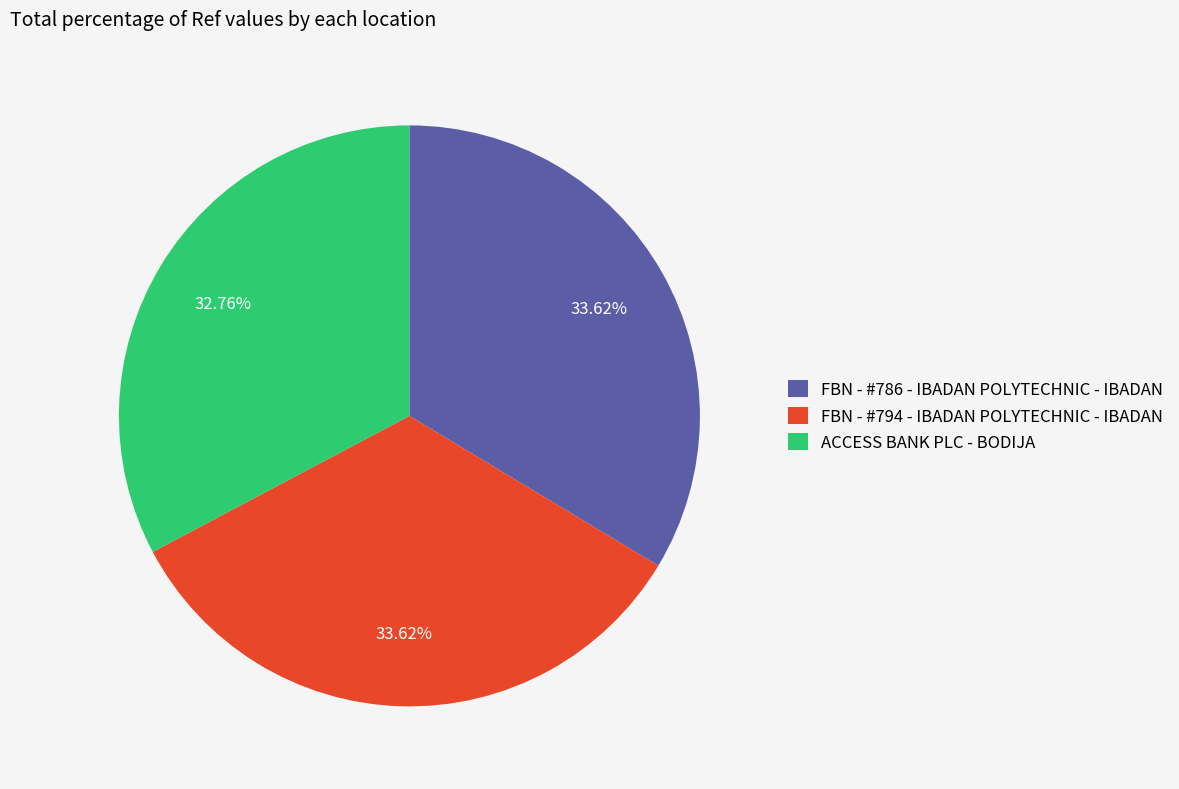

What is the total percentage of FBN - #794 - IBADAN POLYTECHNIC - IBADAN and FBN - #786 - IBADAN POLYTECHNIC - IBADAN?

67.2%